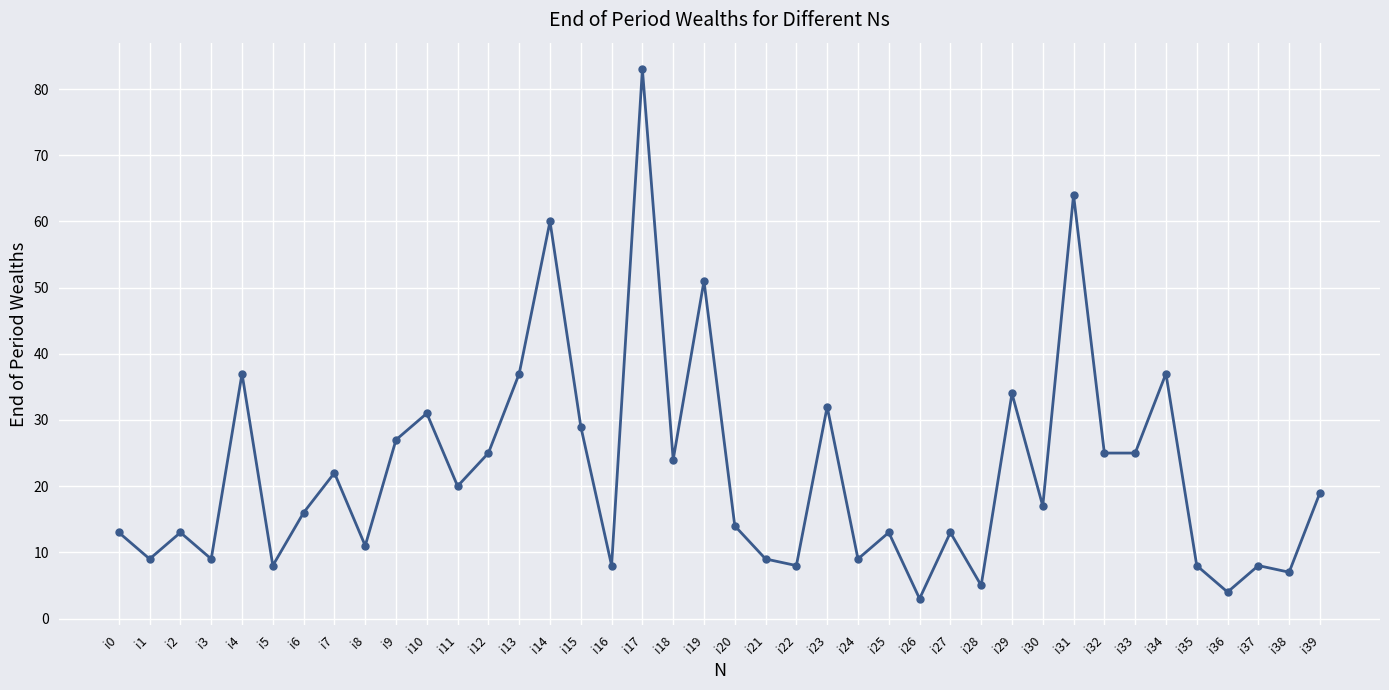

Does the chart display data point markers on the line(s)?

Yes